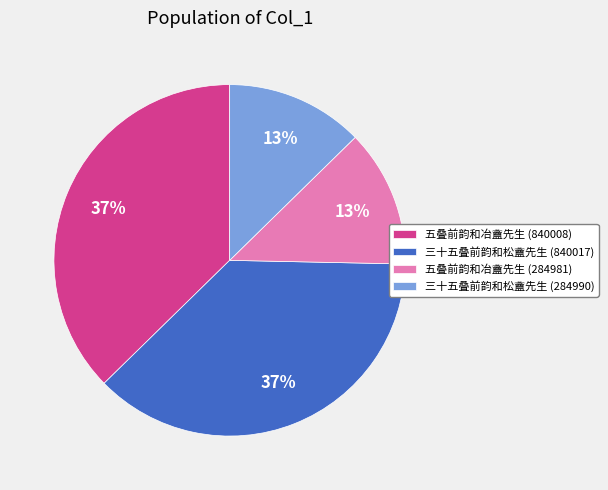

How many slices are in this pie chart?

4